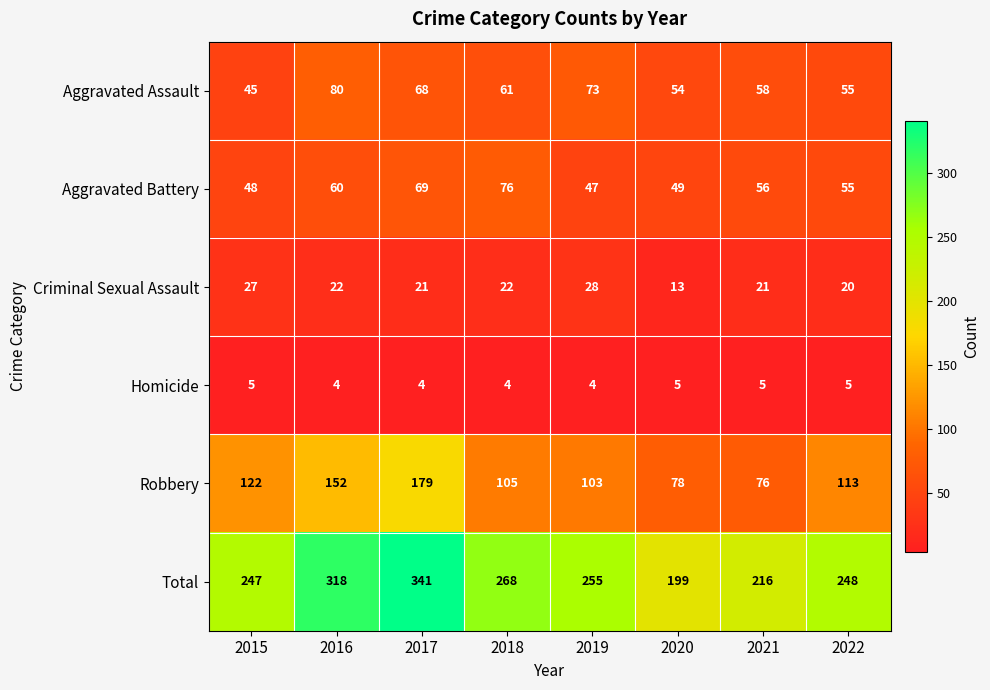

What is the lowest value of the Aggravated Battery series?

47